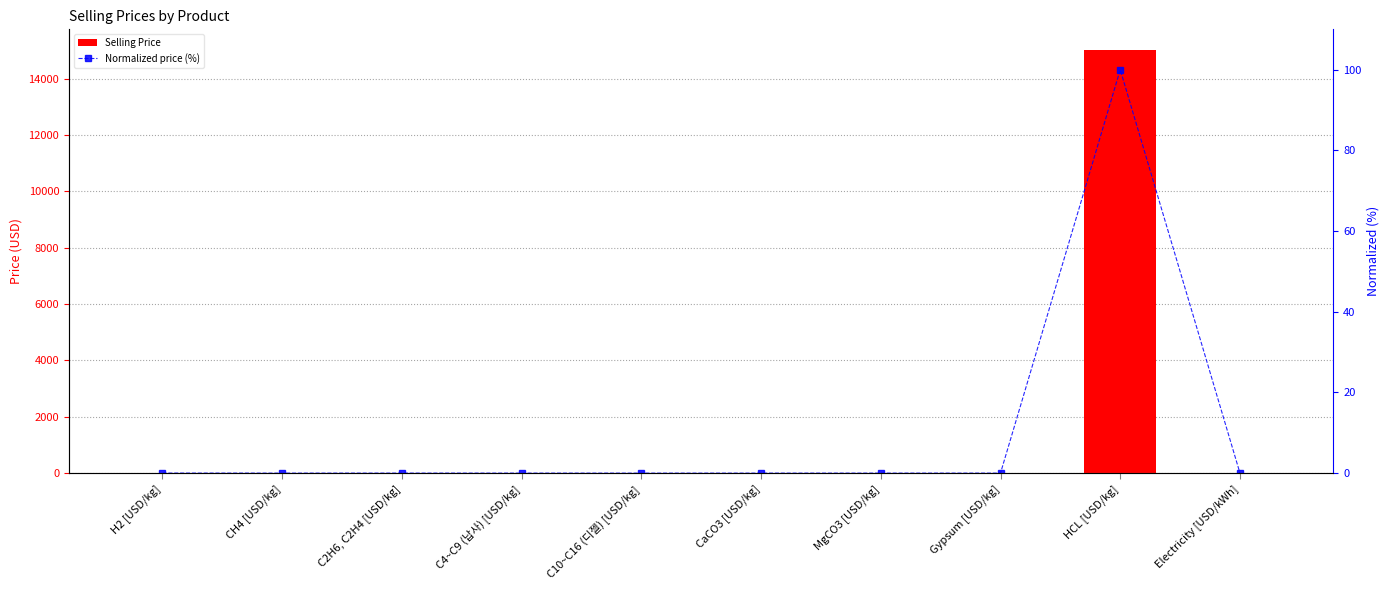

Reading left to right, extract all data points from this chart.

Selling Price: 2.4	0.4	1.0	0.7	0.2	0.4	0.7	0.5	15000.0	0.1
Normalized price (%): 0.0	0.0	0.0	0.0	0.0	0.0	0.0	0.0	100.0	0.0